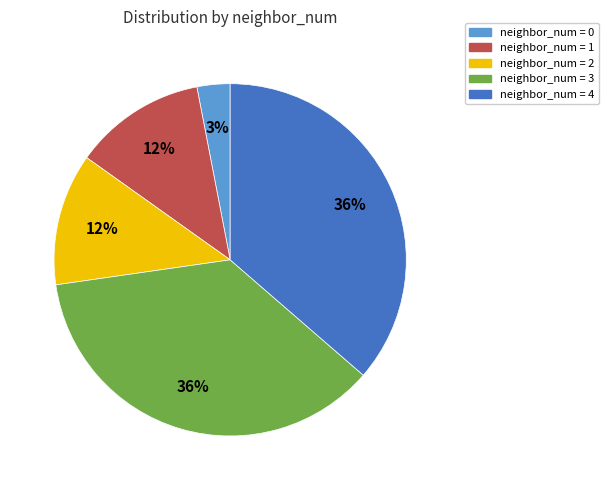

Is there a majority slice in this chart?

No